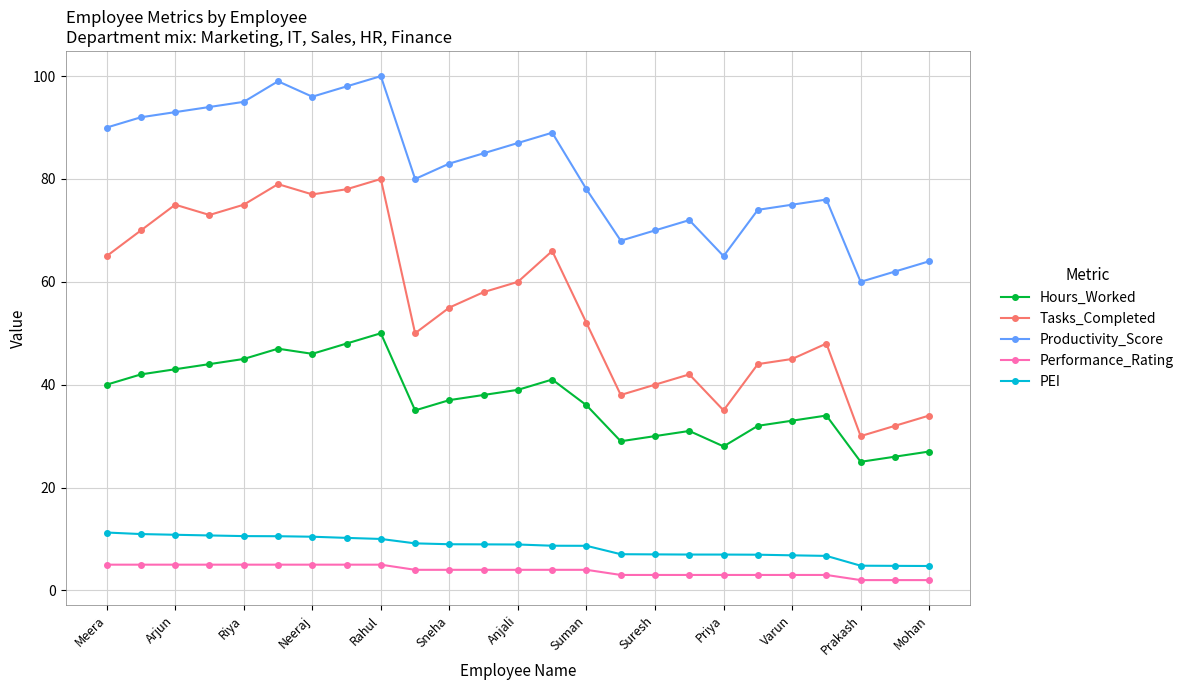

Which series has the largest total across all categories?

Productivity_Score